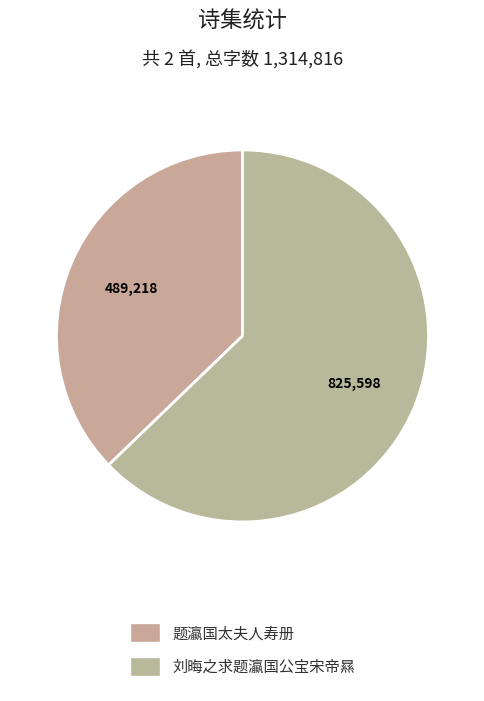

How many slices are in this pie chart?

2